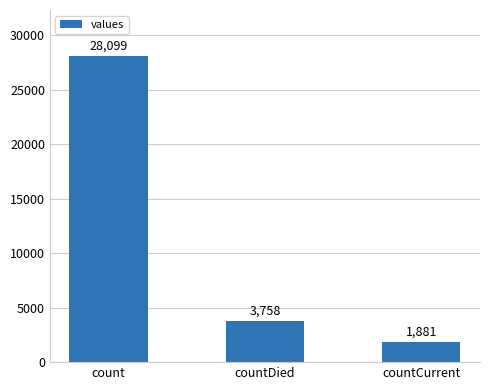

Where is the data nearest to the value 14990?

countDied